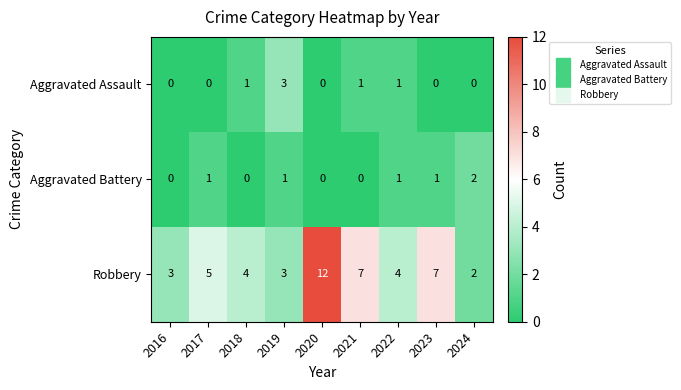

What is the average value of the Robbery series?

5